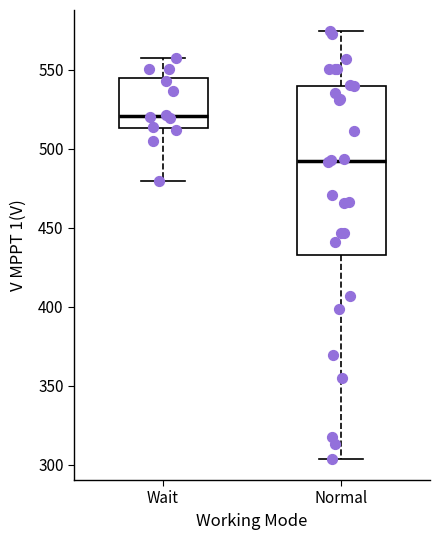

Which box is the tallest, from its lower edge to its upper edge?

Normal